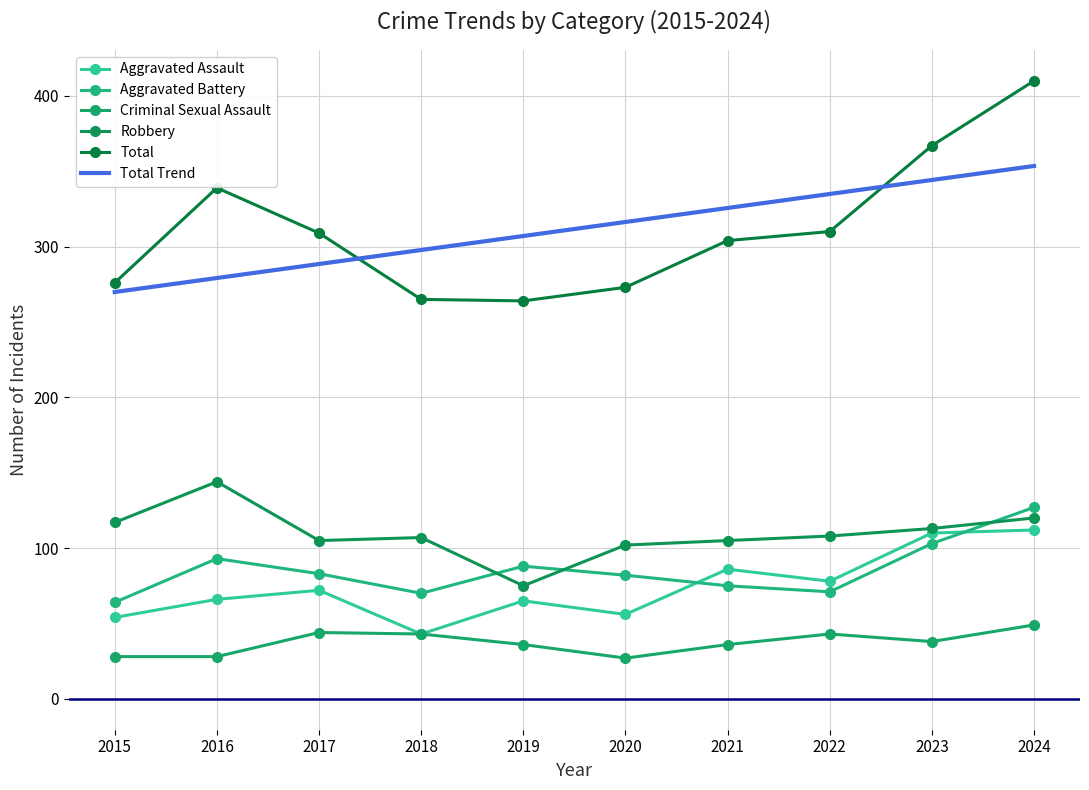

In Robbery, how many points are higher than both neighbors (excluding endpoints)?

2